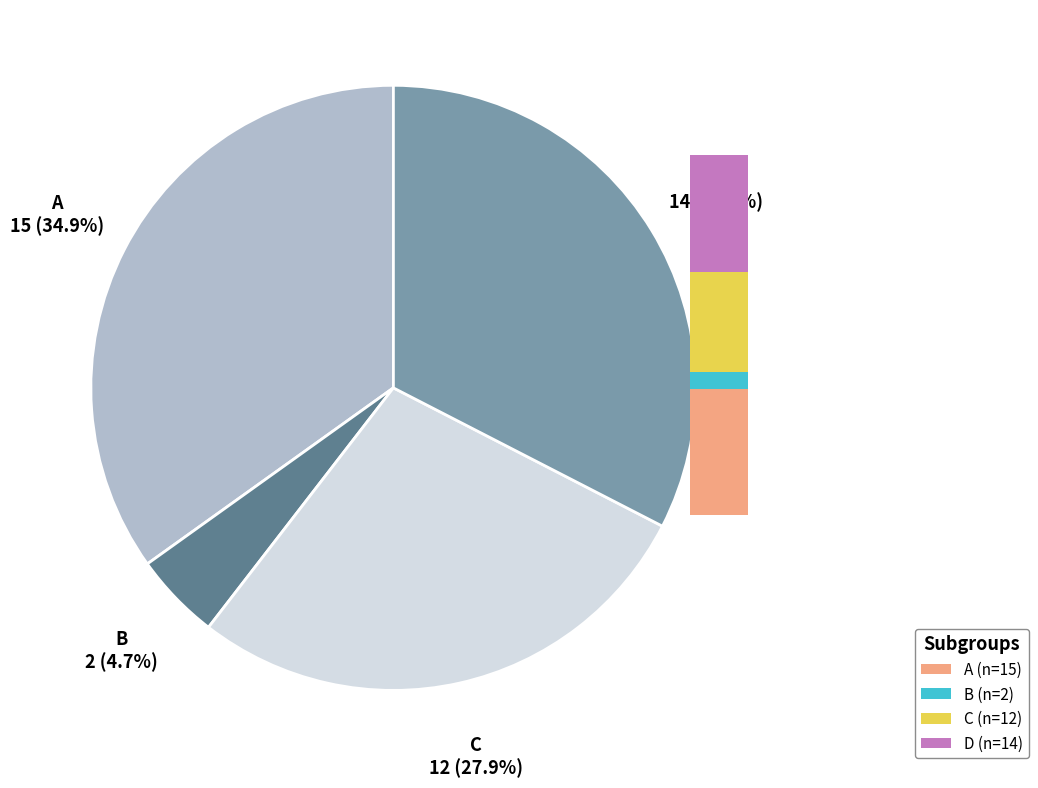

How many slices are in this pie chart?

4